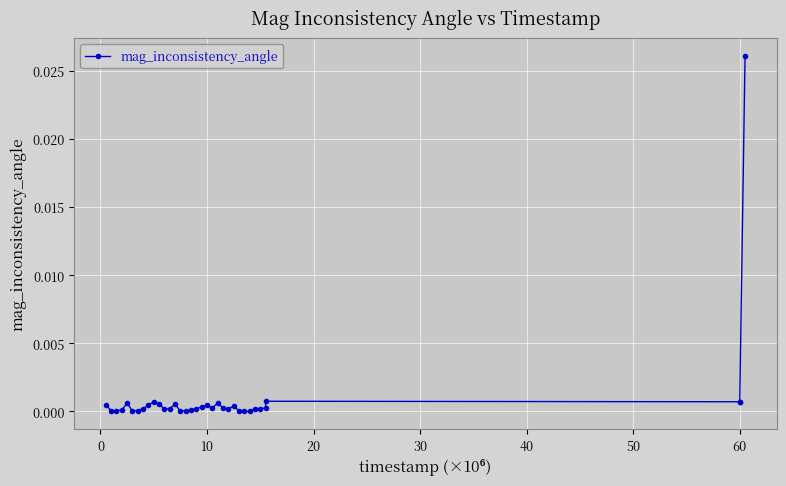

True or false: the data has more than 1 interior local peaks.

True